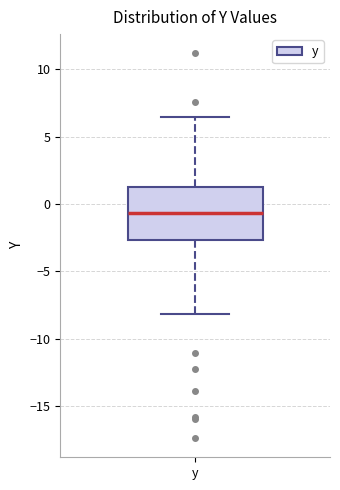

Read this box plot against the y-axis: the position of the median line, the range covered by the box, and the ends of both whiskers. The values are not printed on the chart, so give them approximately, as read against the axis.

median -0.5, box -2.5 to 1.5, whiskers -8.0 to 6.5